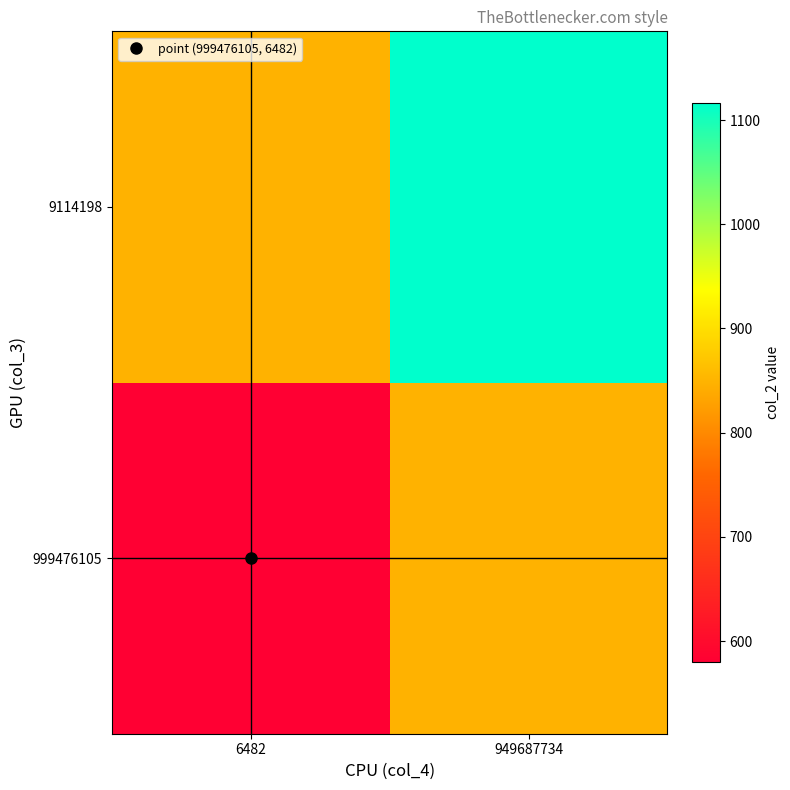

Reading left to right, transcribe all the data shown in this chart.

999476105: 6482=579.8	949687734=848.1
9114198: 6482=848.1	949687734=1116.5